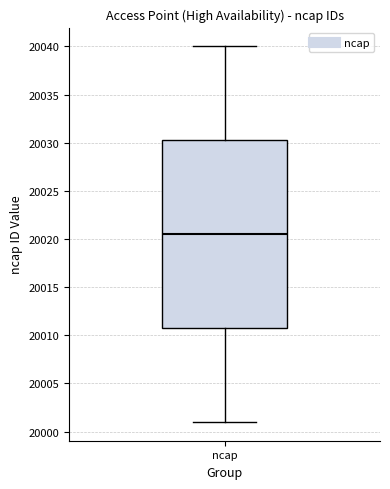

Where does the upper whisker of the box for ncap end on the y-axis? The values are not printed on the chart, so give them approximately, as read against the axis.

20040.0